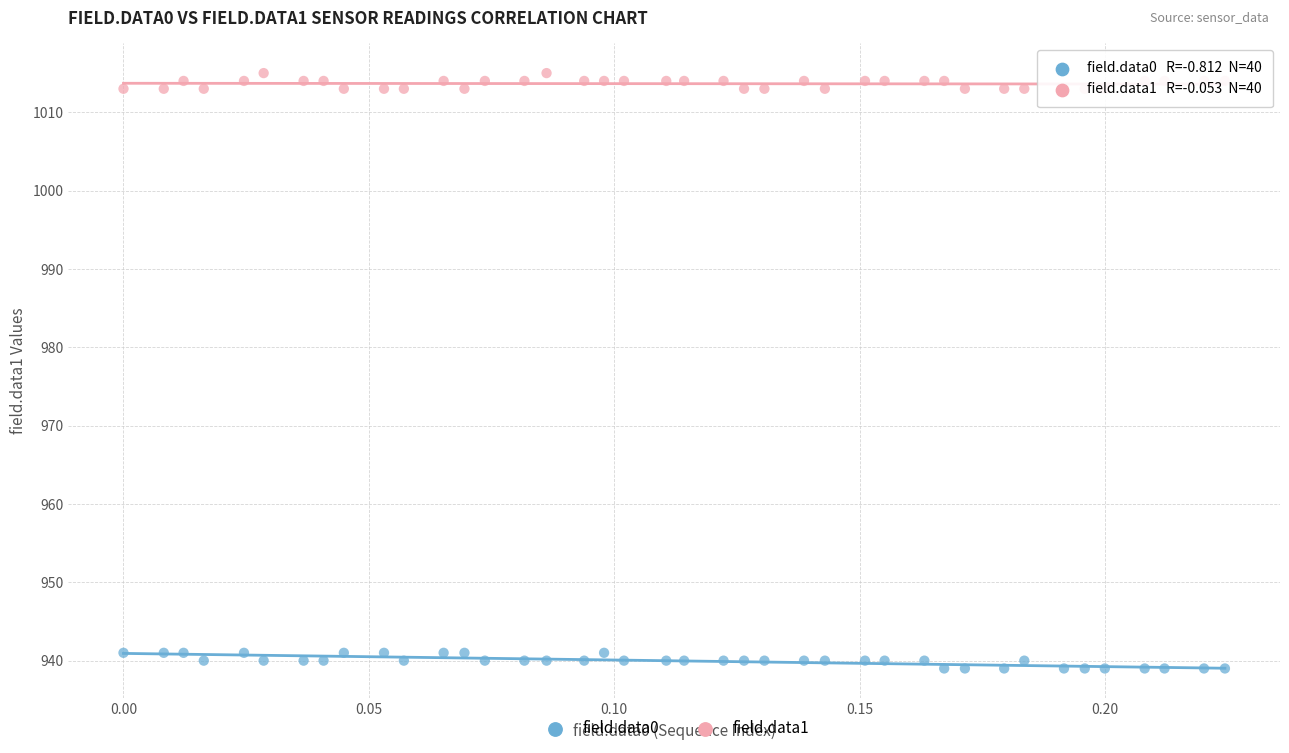

Across all data points, what is the range of Y values (max minus min)?

76